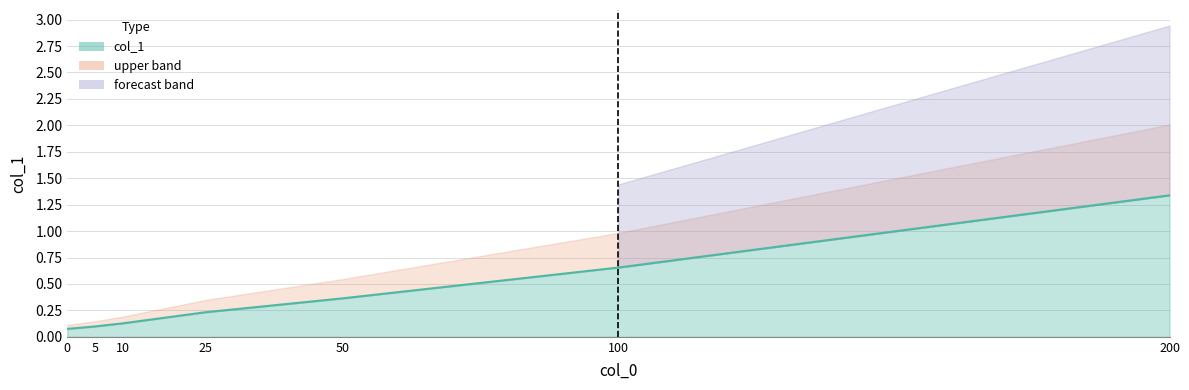

What is the smallest value displayed?

0.1